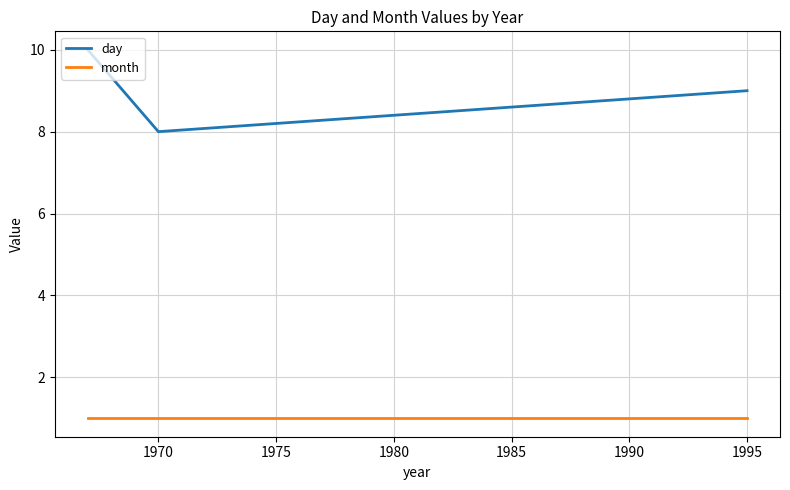

How many lines are shown in the chart?

2